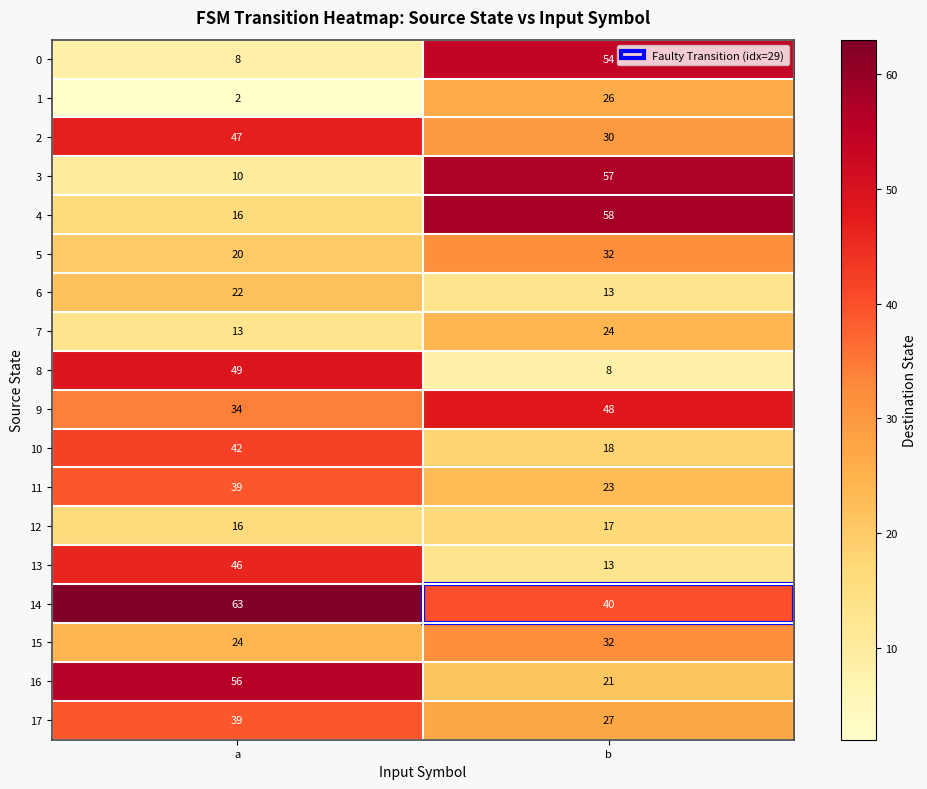

At which category is the sum across all series the highest?

a